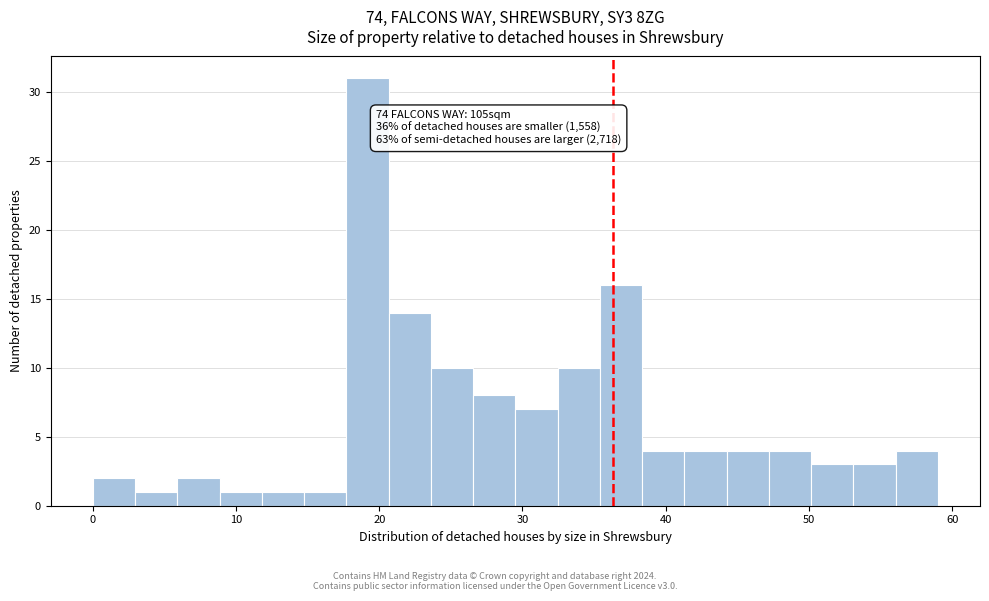

Read against the x-axis, roughly where is the centre of the tallest bar?

19